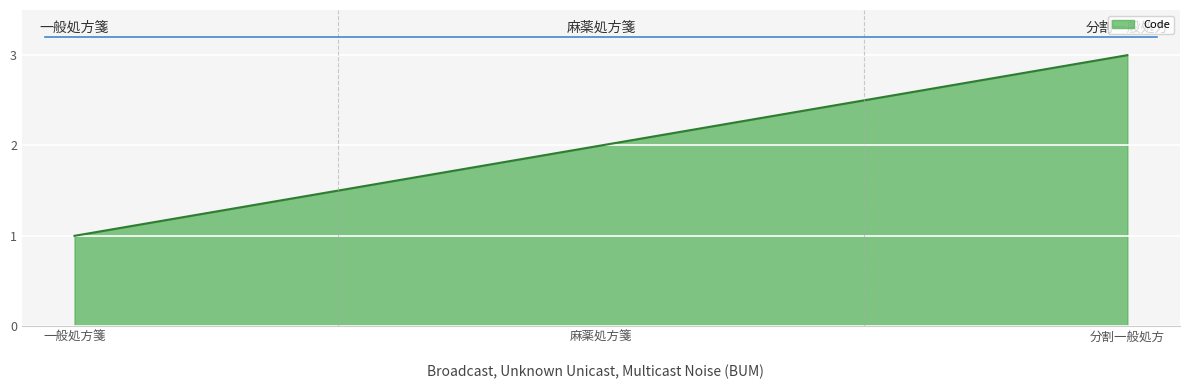

Reading left to right, transcribe all the data shown in this chart.

1	2	3